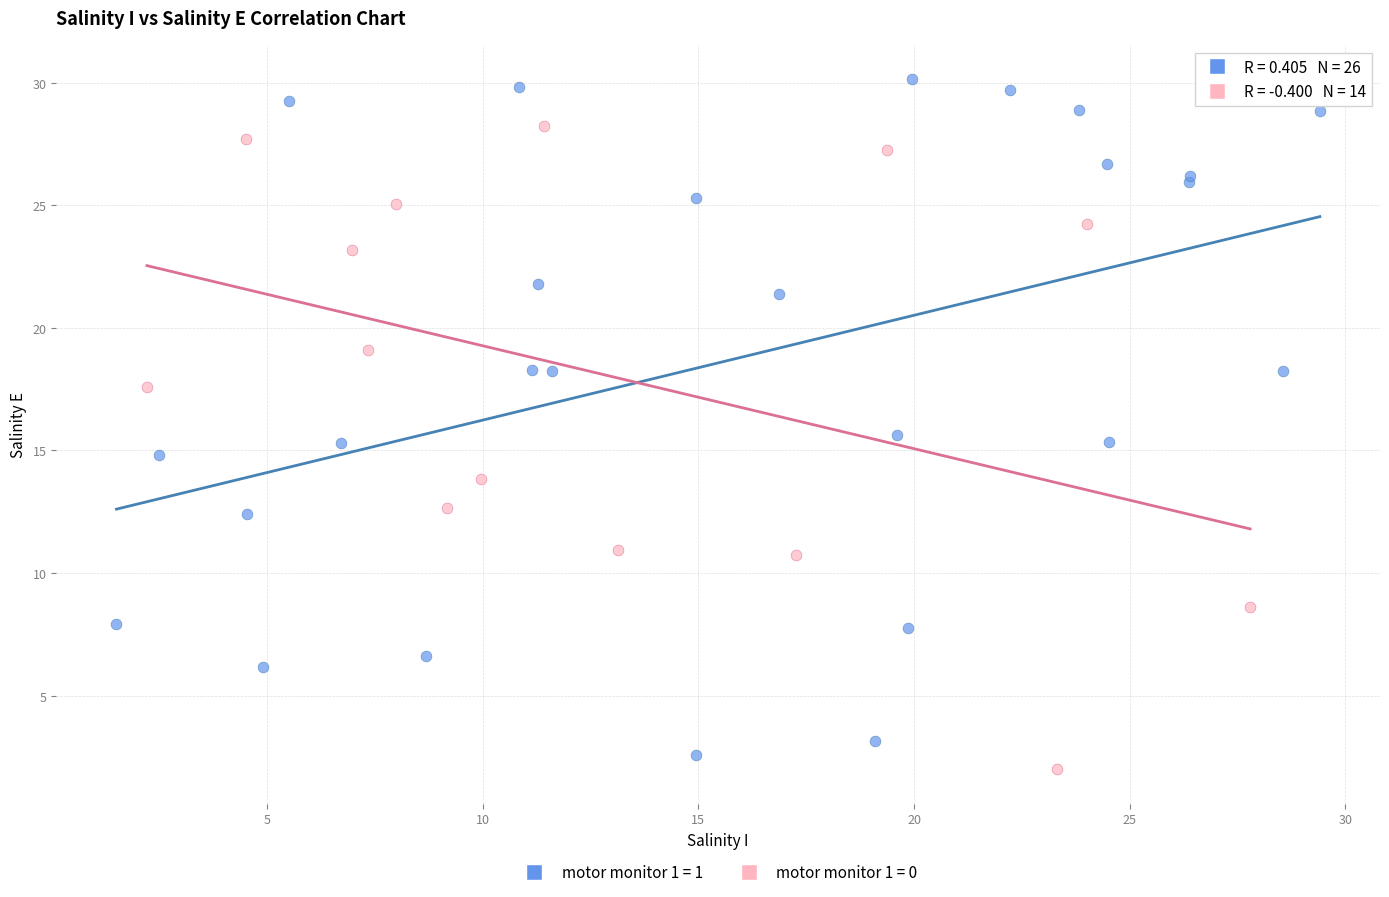

Which series has the widest spread of Y values?

motor monitor 1 = 1